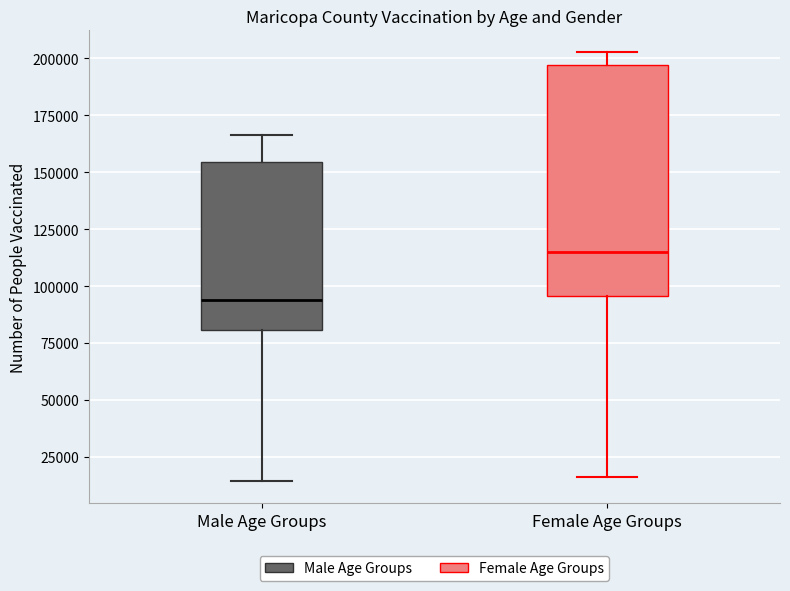

Reading left to right, transcribe this box plot: for each box, give where its median line is, the range the box spans, and where its two whiskers end, as read against the y-axis. The values are not printed on the chart, so give them approximately, as read against the axis.

Male Age Groups: median 95000, box 80000 to 155000, whiskers 15000 to 165000
Female Age Groups: median 115000, box 95000 to 195000, whiskers 15000 to 205000